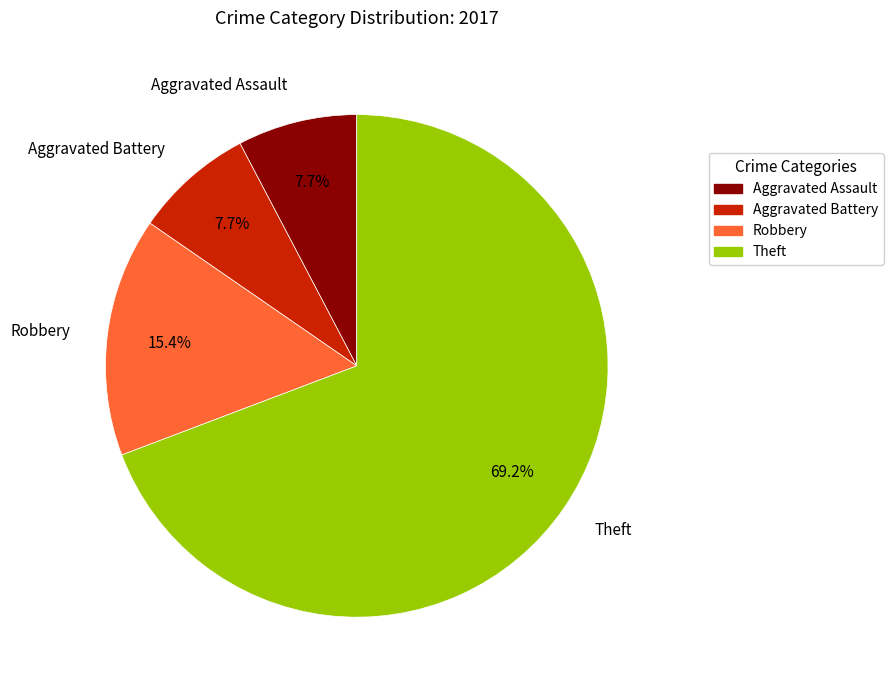

To the nearest percent, what is the average slice percentage?

25%